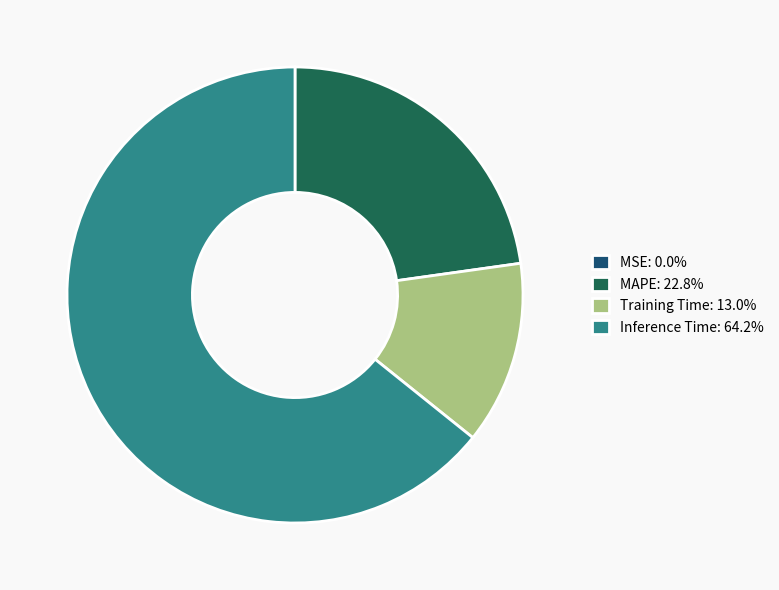

Combined, do Training Time: 13.0% and MAPE: 22.8% account for over 50%?

No